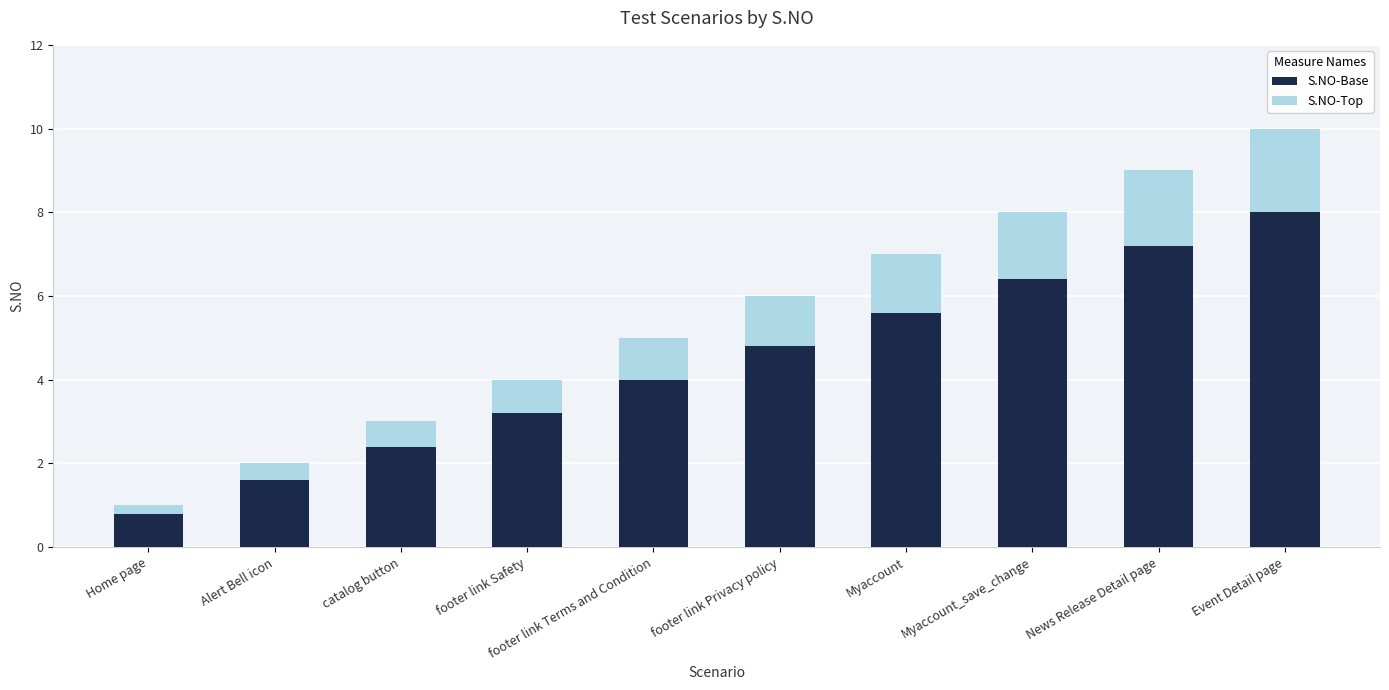

How many distinct data groups are displayed?

2